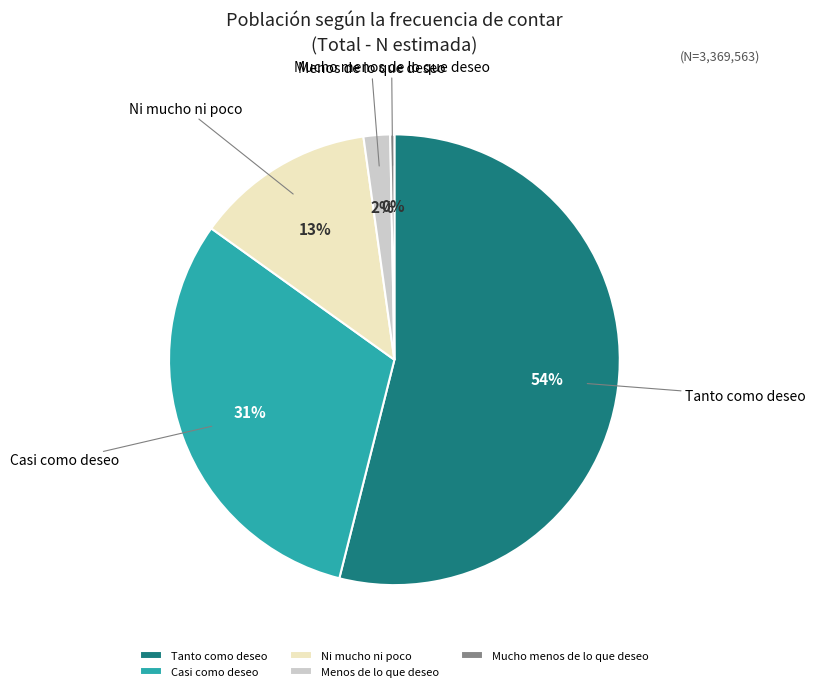

How many slices are in this pie chart?

5